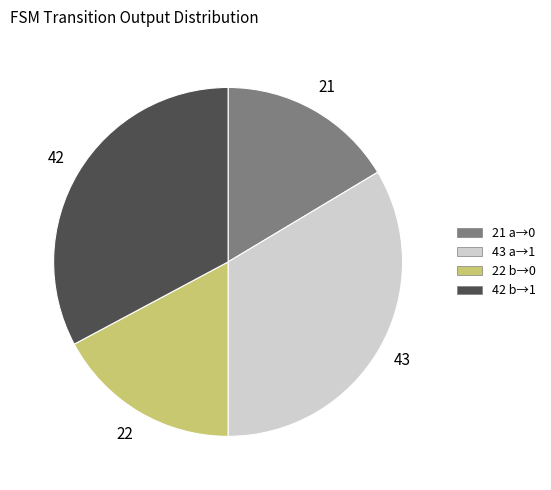

Is there a majority slice in this chart?

No